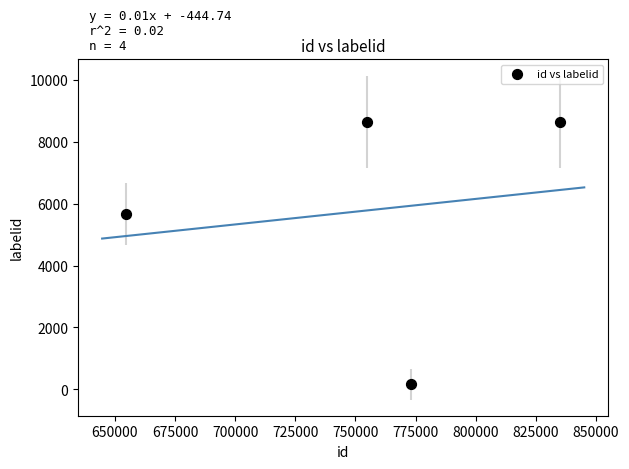

What is the average X value?

754387